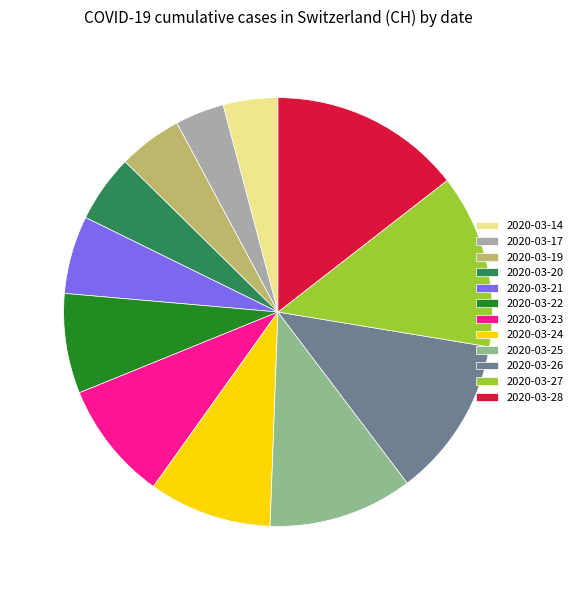

What is the largest slice in the pie chart?

2020-03-28